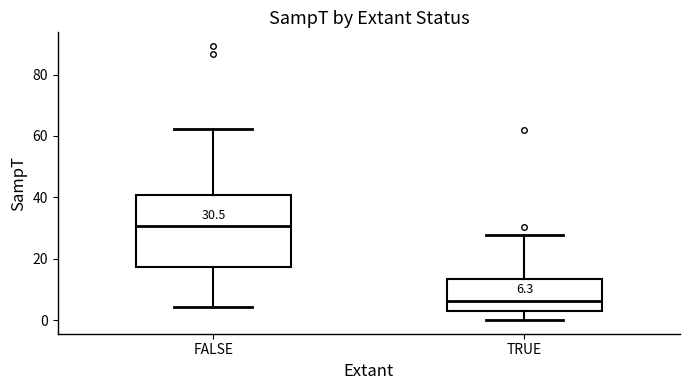

Which box's median line is the highest?

FALSE